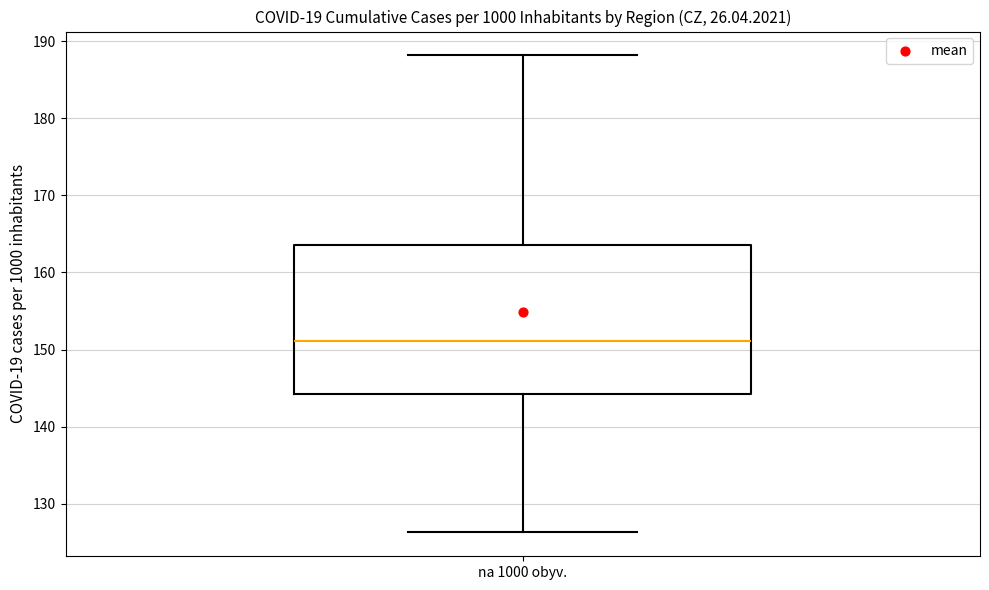

Read this box plot against the y-axis: the position of the median line, the range covered by the box, and the ends of both whiskers. The values are not printed on the chart, so give them approximately, as read against the axis.

median 151, box 144 to 164, whiskers 126 to 188